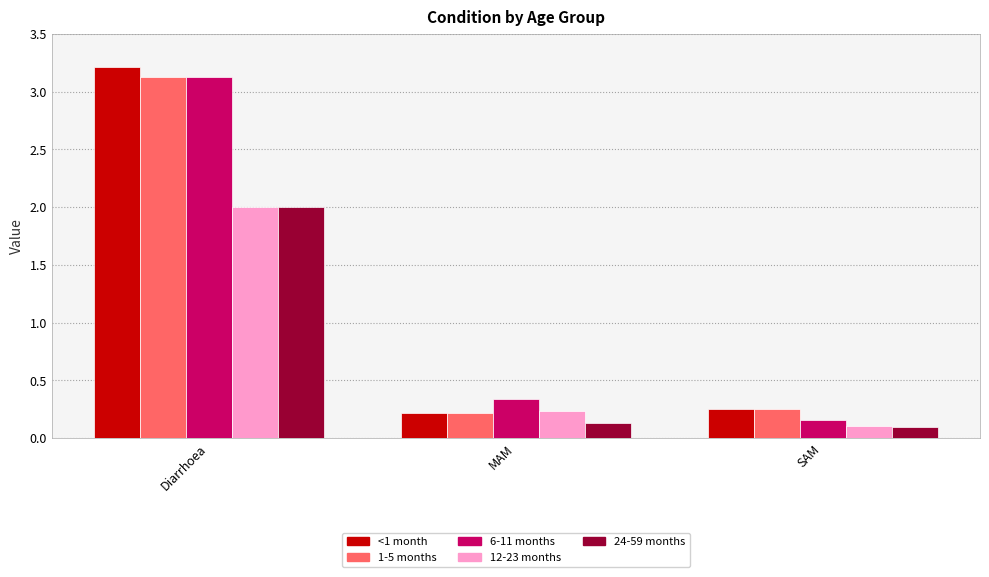

What is the average value of the 24-59 months series?

0.7